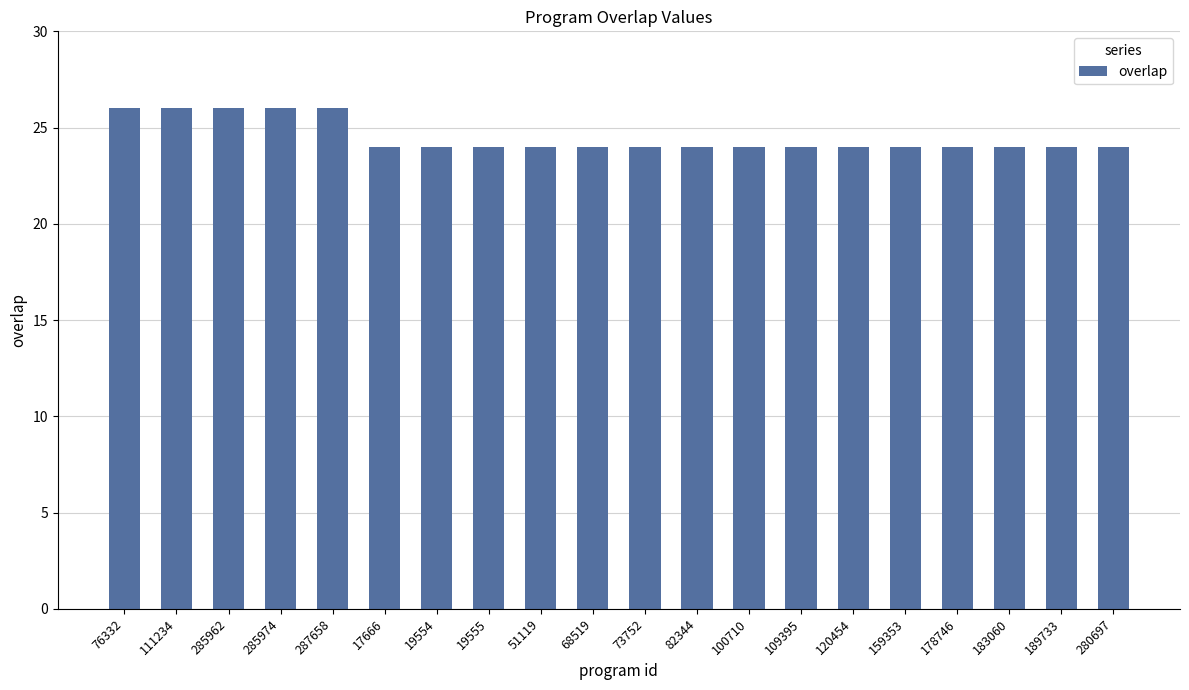

Is it true that the value at 19554 is 16?

False